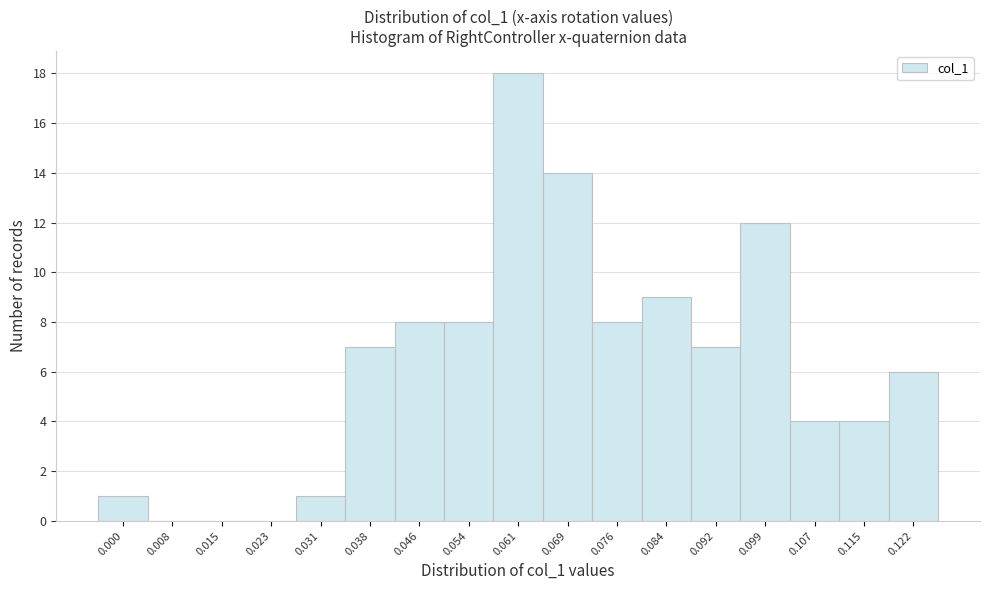

Reading right to left, list all the values displayed in this chart.

0.122=6	0.115=4	0.107=4	0.099=12	0.092=7	0.084=9	0.076=8	0.069=14	0.061=18	0.054=8	0.046=8	0.038=7	0.031=1	0.023=0	0.015=0	0.008=0	0.000=1